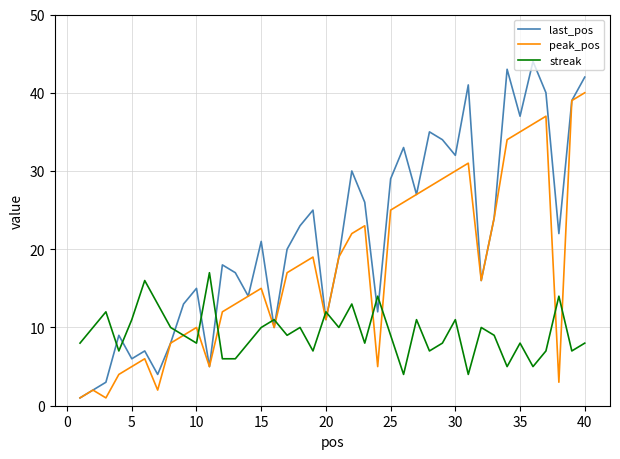

True or false: peak_pos has more than 0 interior local peaks.

True